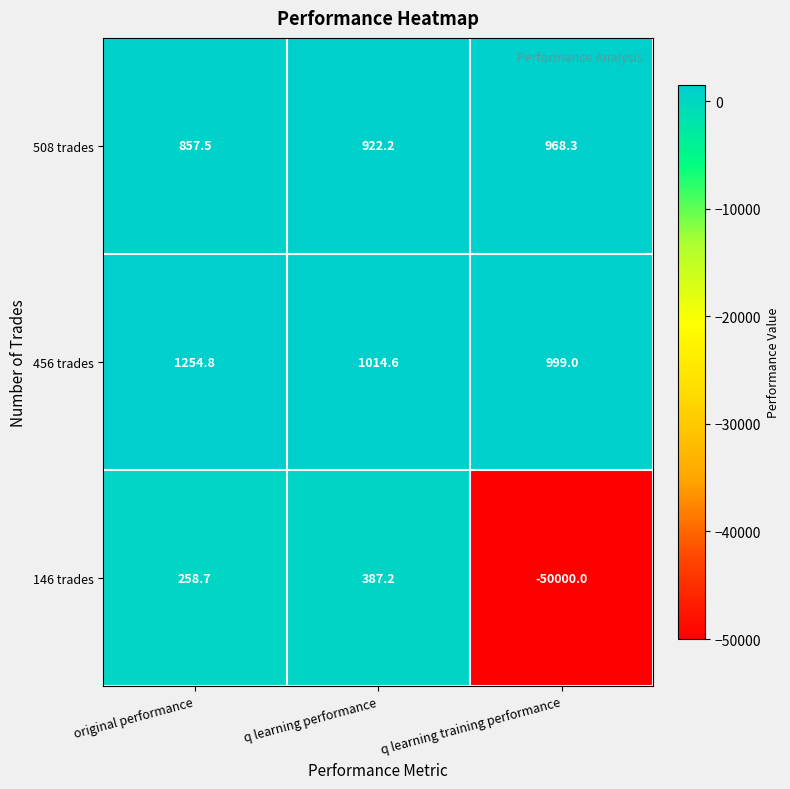

Reading left to right, list all the values displayed in this chart.

508 trades: 857.5	922.2	968.3
456 trades: 1254.8	1014.6	999.0
146 trades: 258.7	387.2	-50000.0